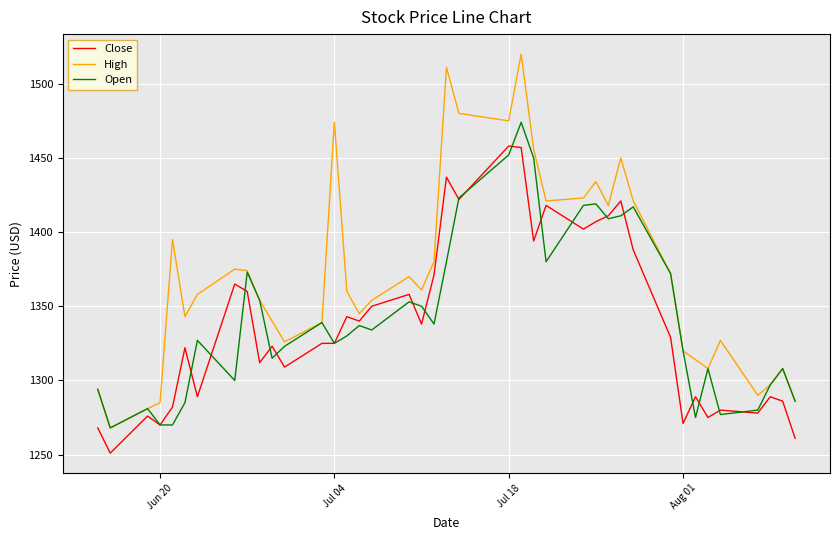

List the series in order of their peak value, lowest first.

Close, Open, High